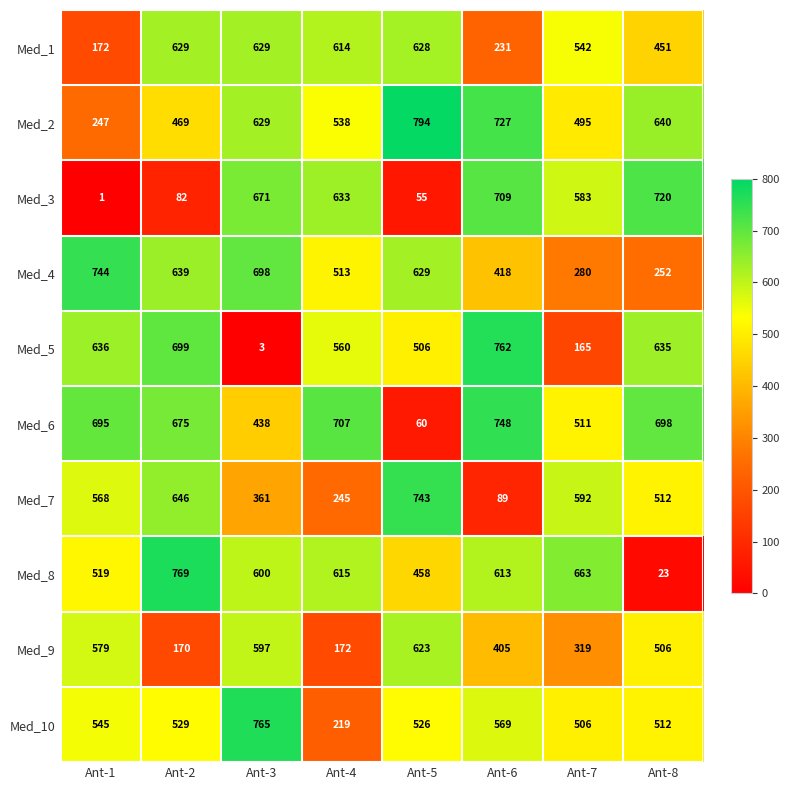

What is the average value of the Med_10 series?

521